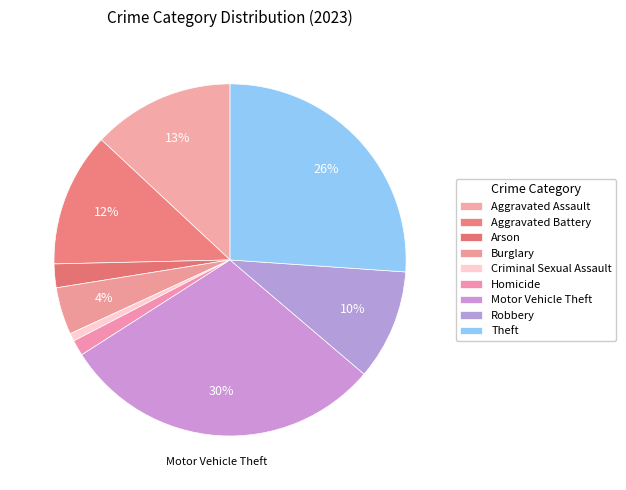

What percentage is the Burglary slice, to the nearest percent?

4%